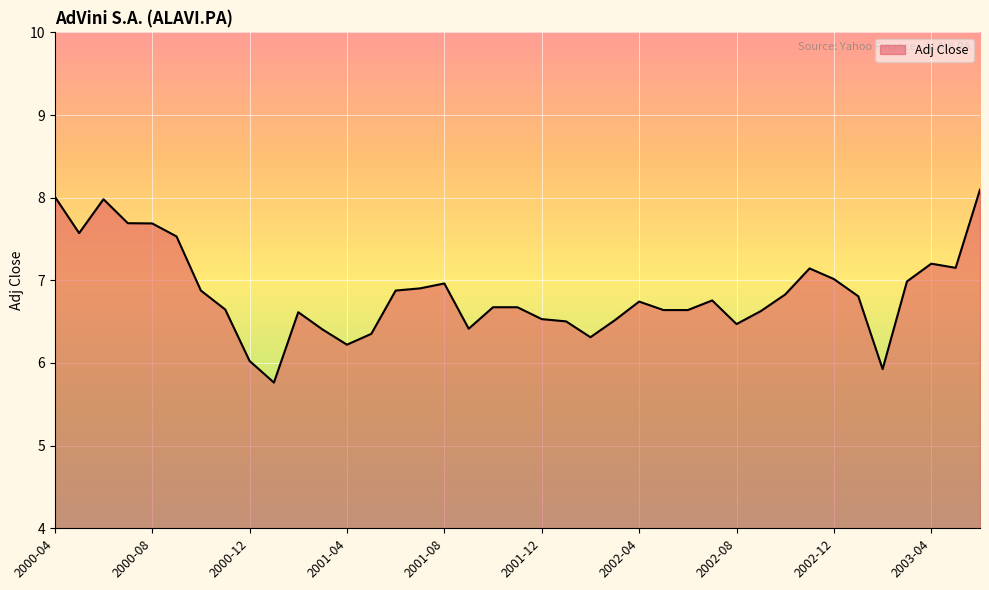

What is the minimum value shown in the chart?

5.8